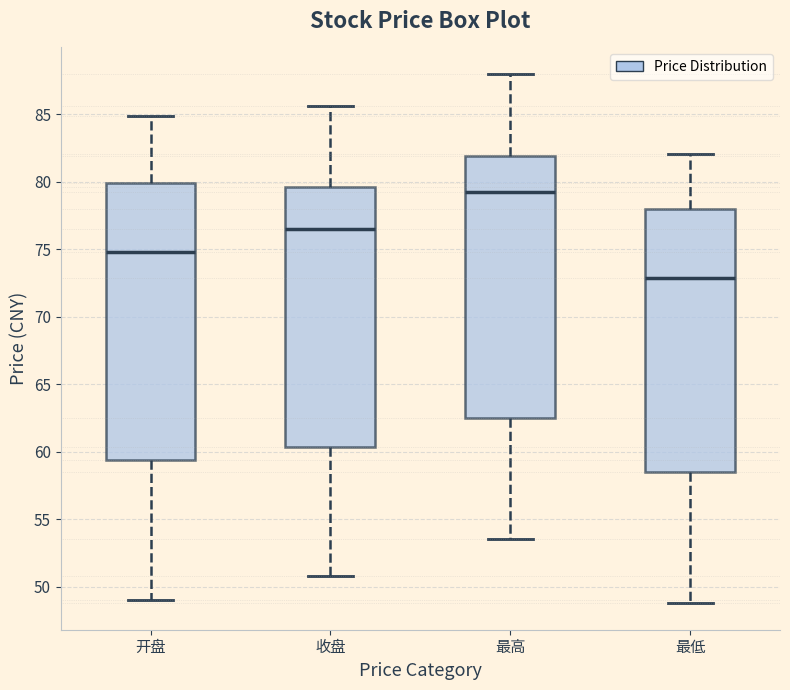

Reading left to right, transcribe this box plot: for each box, give where its median line is, the range the box spans, and where its two whiskers end, as read against the y-axis. The values are not printed on the chart, so give them approximately, as read against the axis.

开盘: median 75.0, box 59.5 to 80.0, whiskers 49.0 to 85.0
收盘: median 76.5, box 60.5 to 79.5, whiskers 51.0 to 85.5
最高: median 79.0, box 62.5 to 82.0, whiskers 53.5 to 88.0
最低: median 73.0, box 58.5 to 78.0, whiskers 49.0 to 82.0